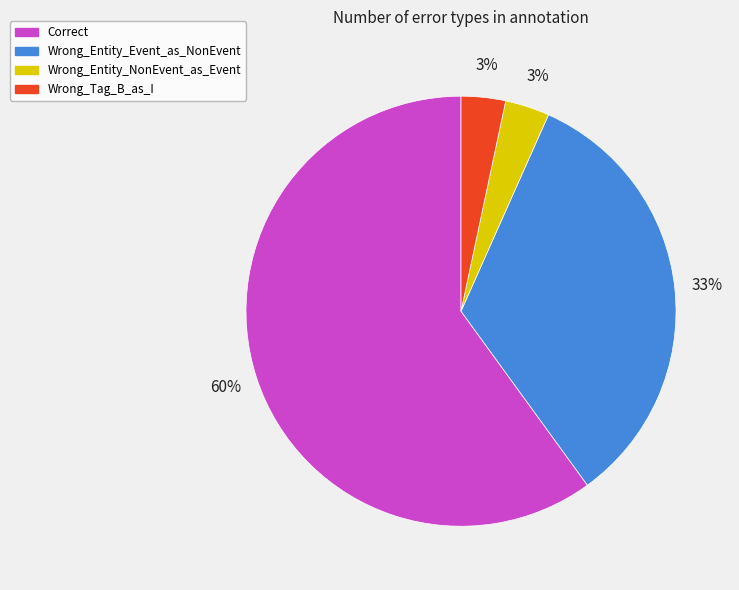

How many slices are in this pie chart?

4